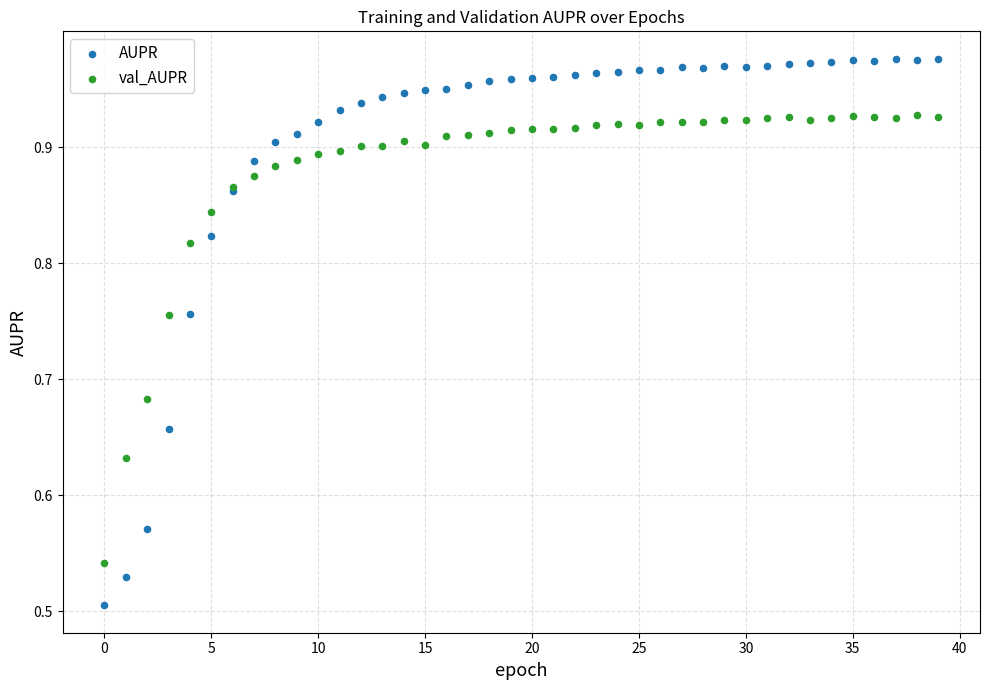

Which series contains the lowest Y value?

AUPR